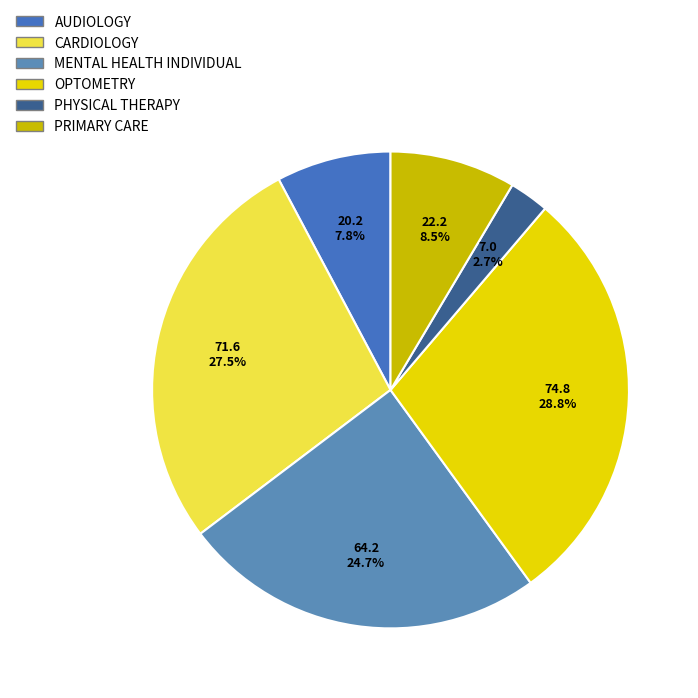

Count the number of slices in the pie.

6